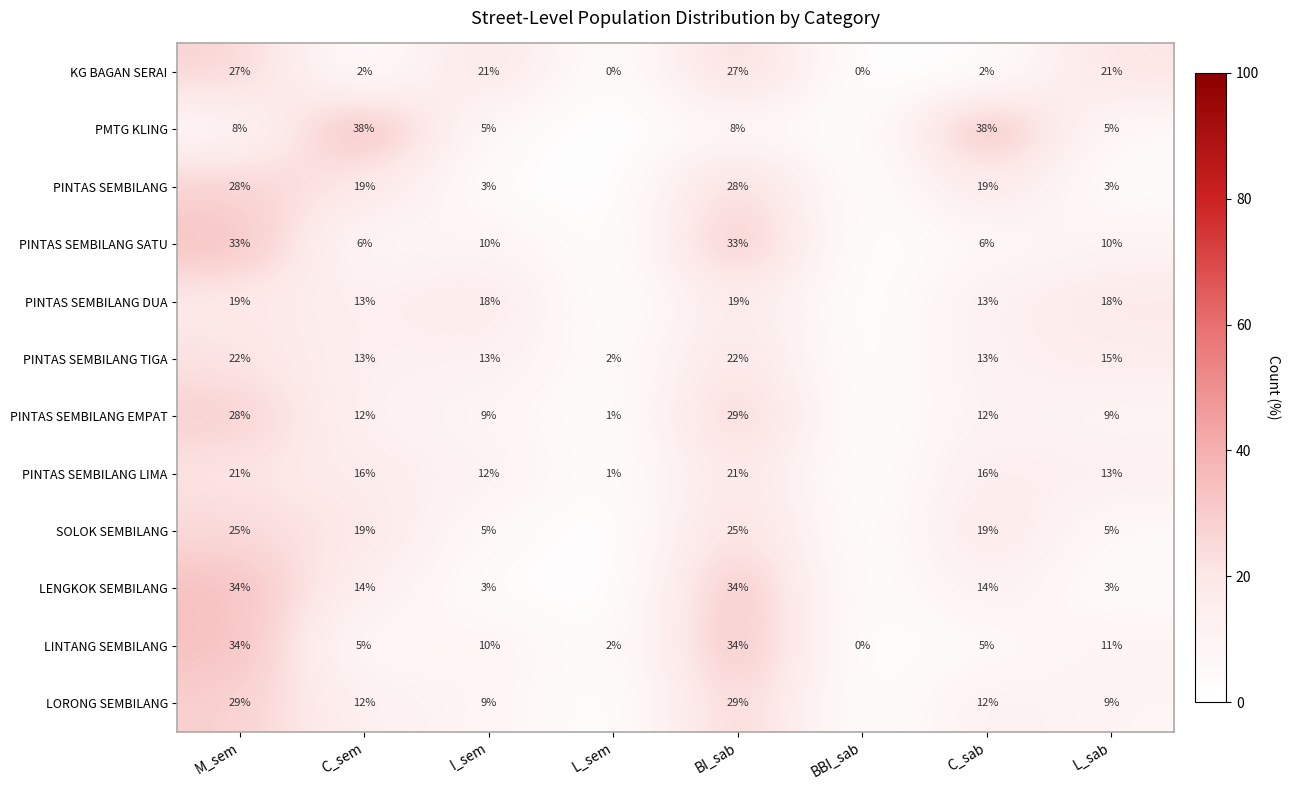

Is the value of PINTAS SEMBILANG EMPAT at L_sem greater than the value of SOLOK SEMBILANG at BI_sab?

No